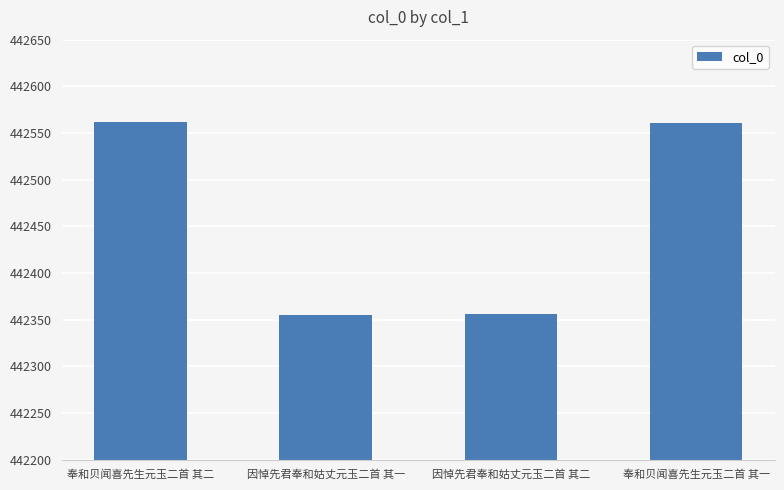

What is the label of the 2nd bar from the right?

因悼先君奉和姑丈元玉二首 其二